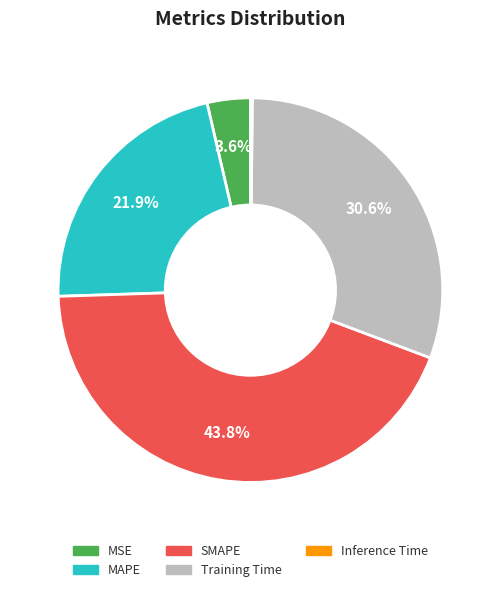

How much of the chart is everything except SMAPE?

56.2%